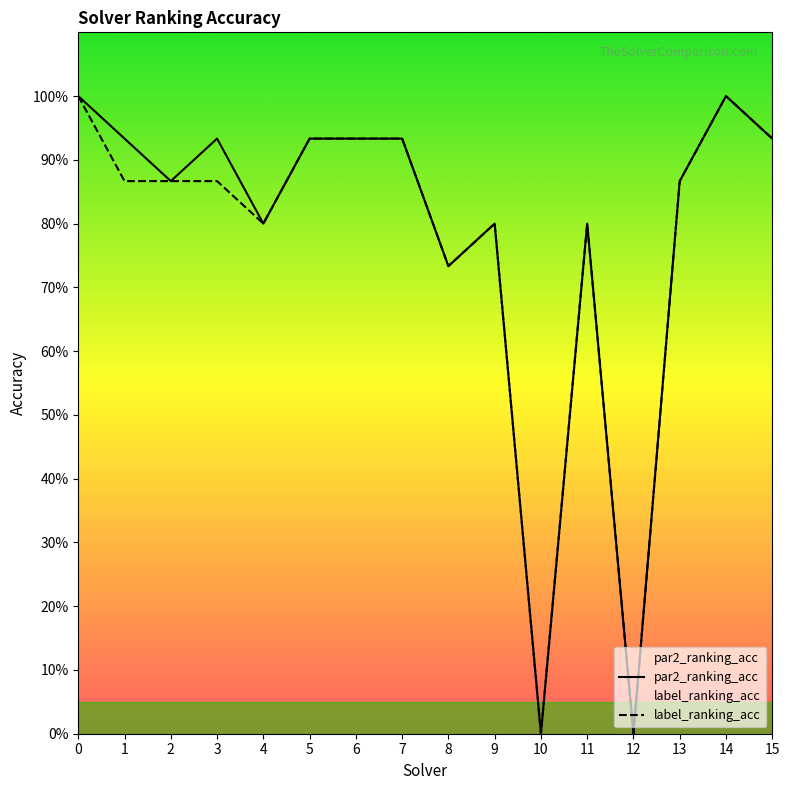

How many data points in par2_ranking_acc are above 0?

14